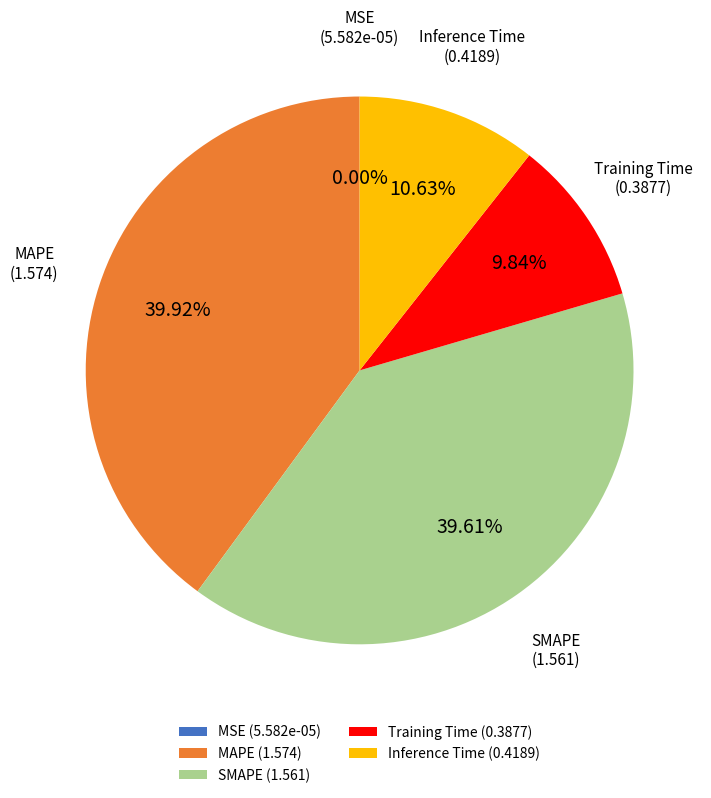

Does Inference Time represent more than half of the total?

No